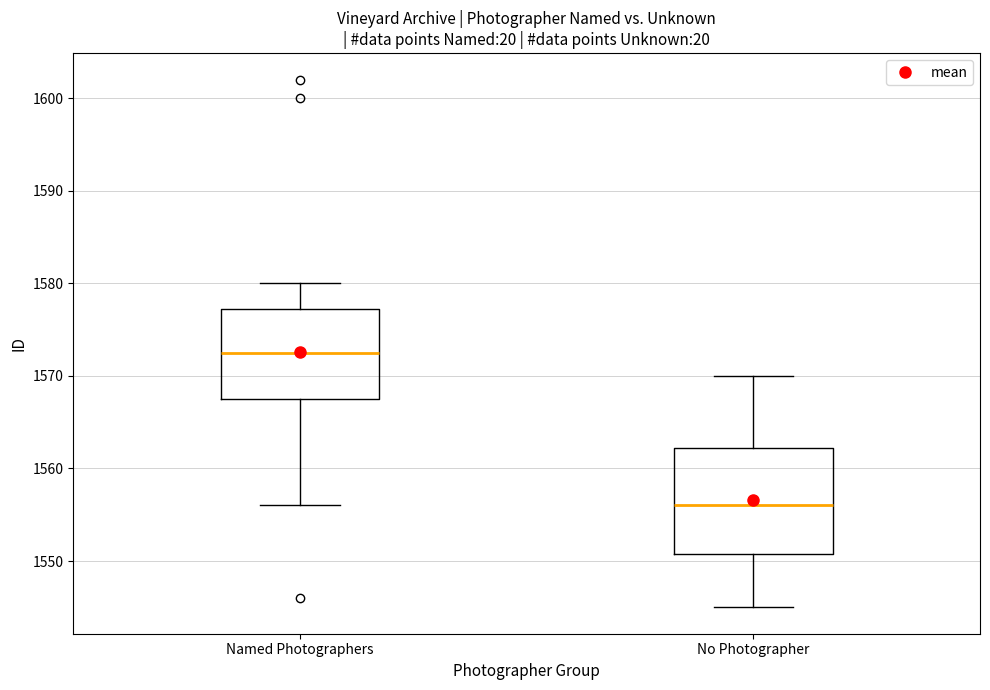

Which box has the highest median line?

Named Photographers